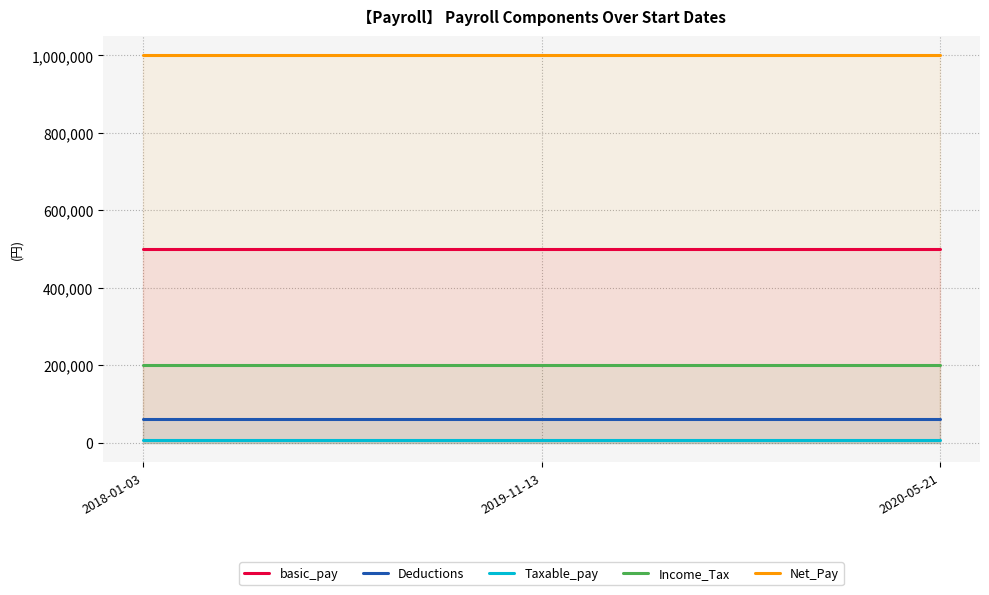

Which series has the widest spread of values?

basic_pay